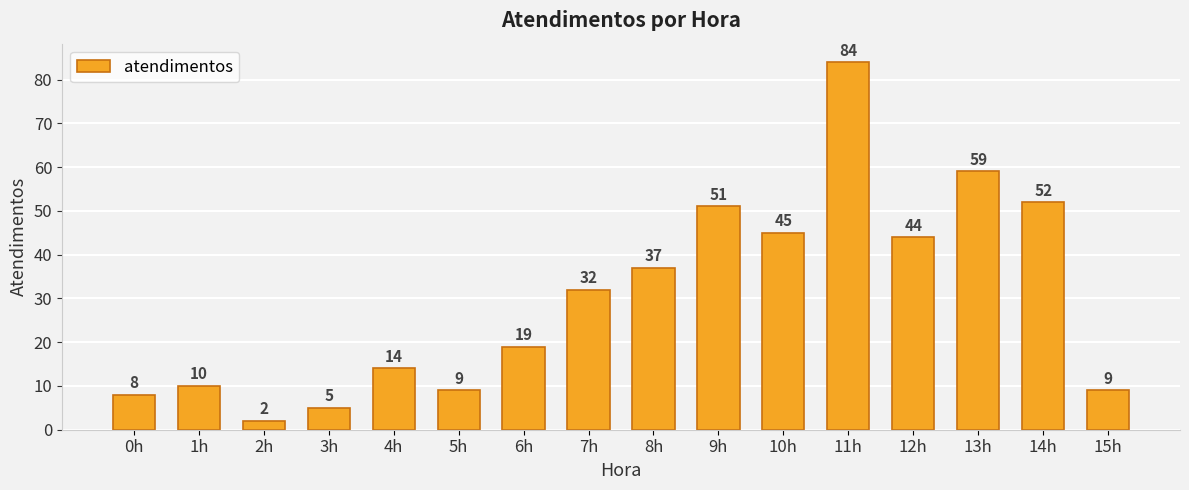

Reading right to left, transcribe all the data shown in this chart.

9	52	59	44	84	45	51	37	32	19	9	14	5	2	10	8